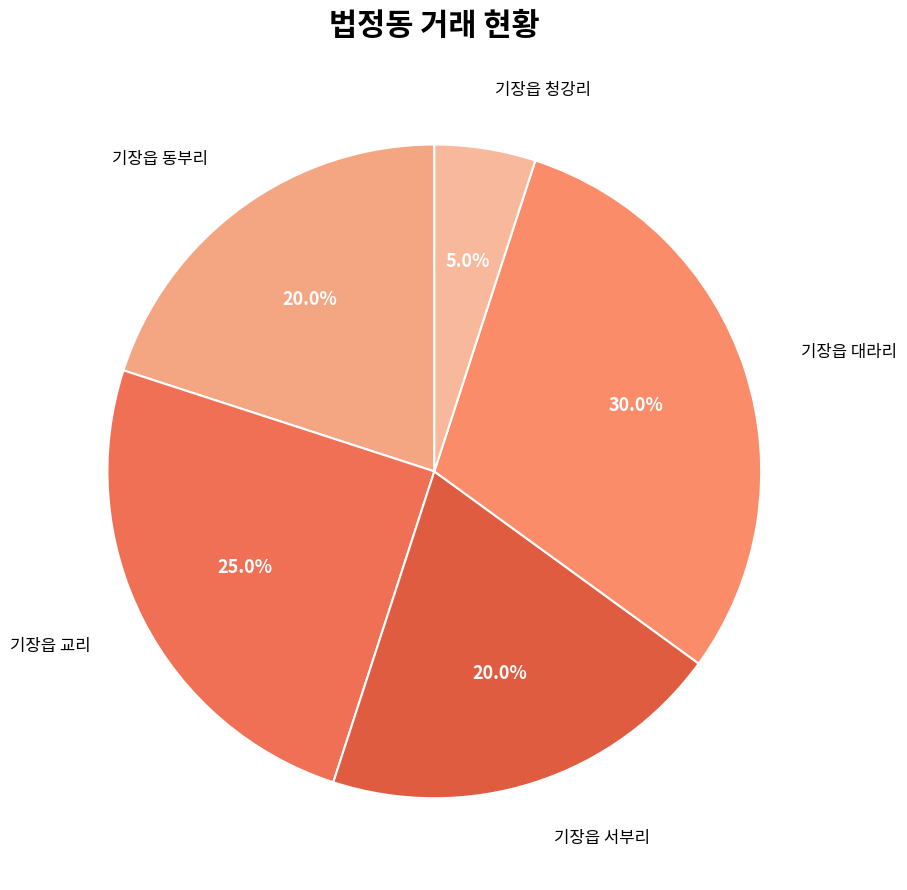

How many slices are in this pie chart?

5